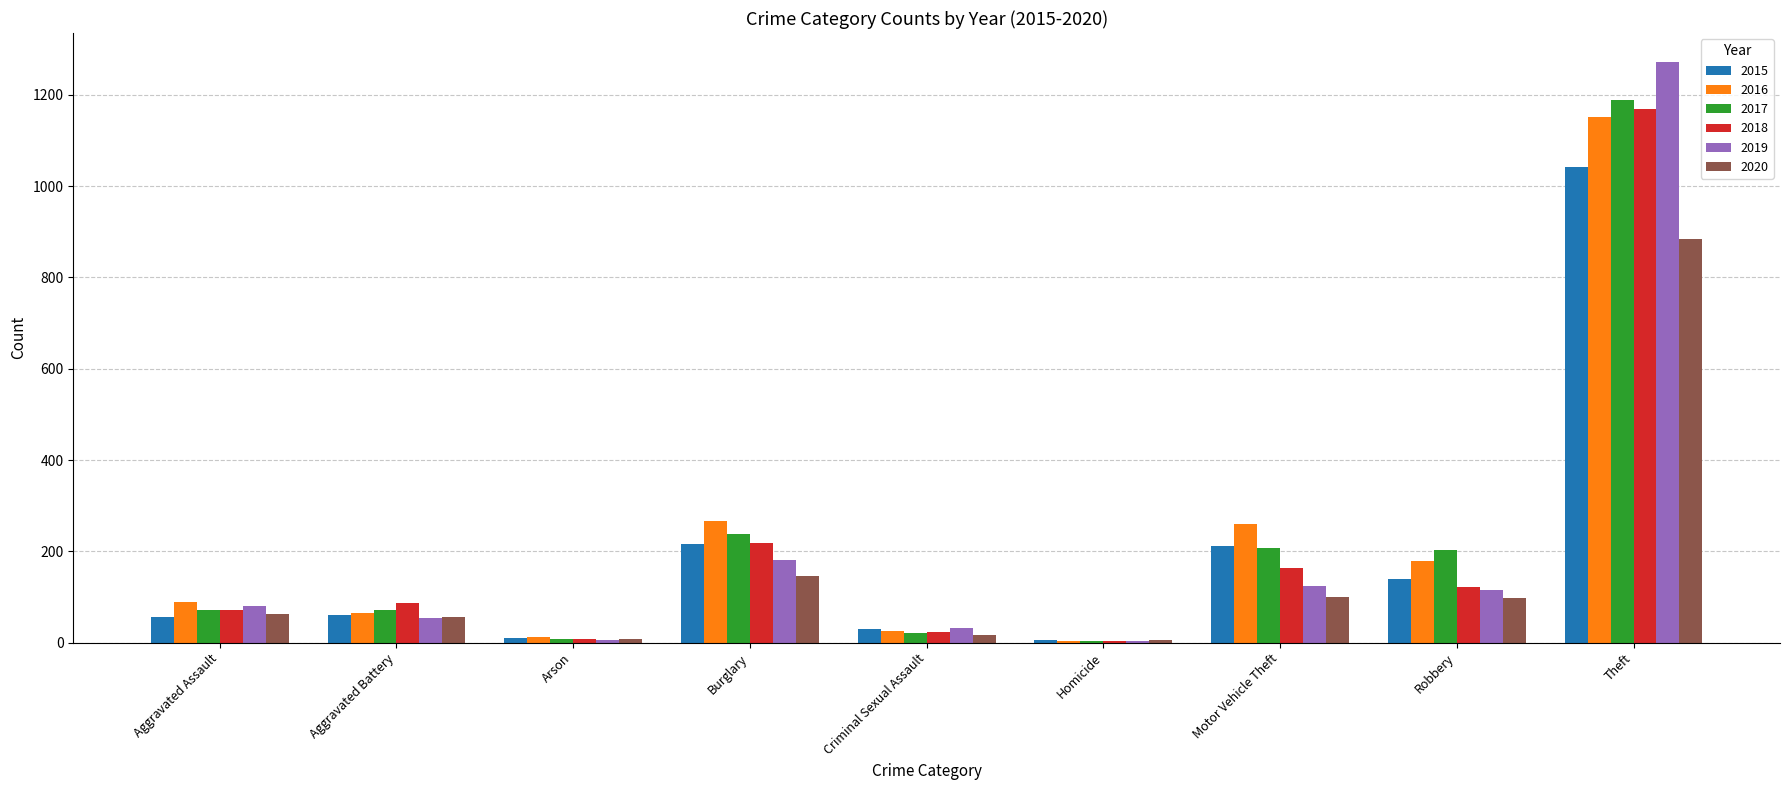

At which category is the sum across all series the highest?

Theft